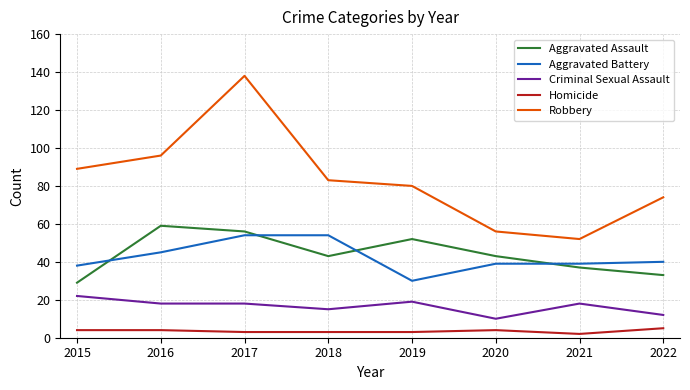

What is the sum of the Aggravated Battery values at 2020 and 2015?

77